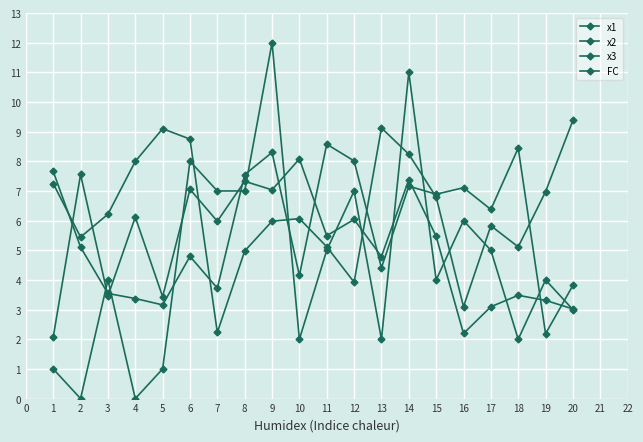

How many data points in x1 are above 6?

10